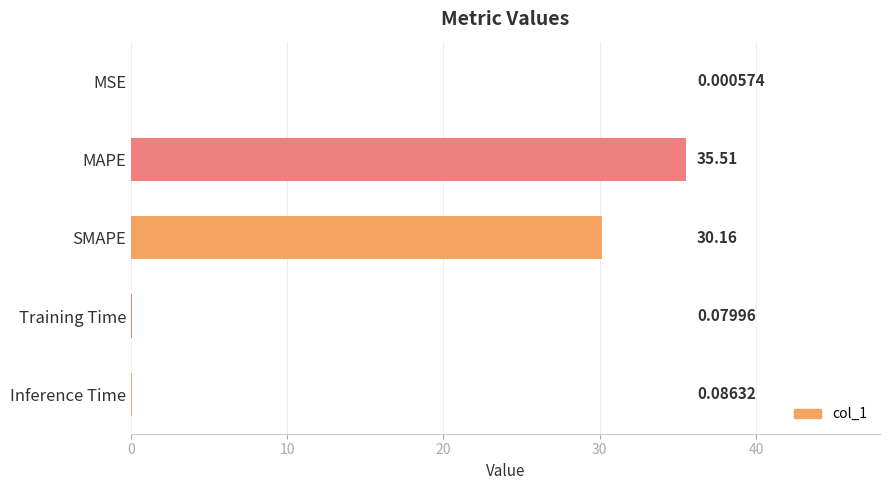

What is the sum of all values?

65.8